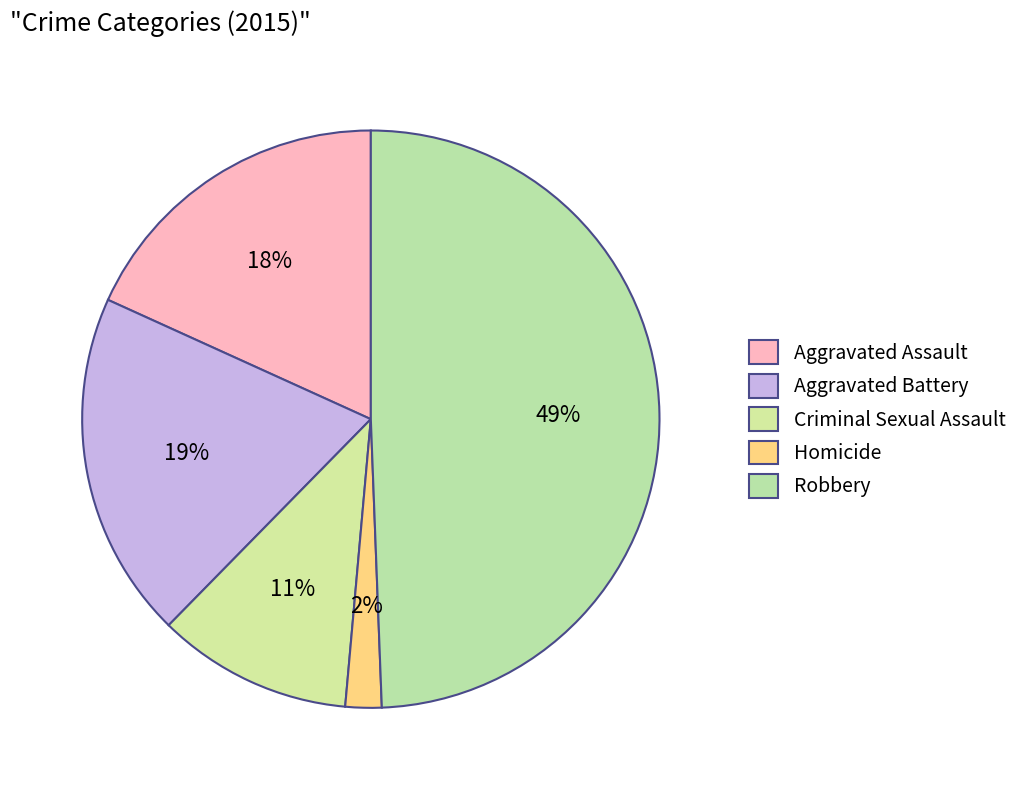

How many segments does this pie chart have?

5